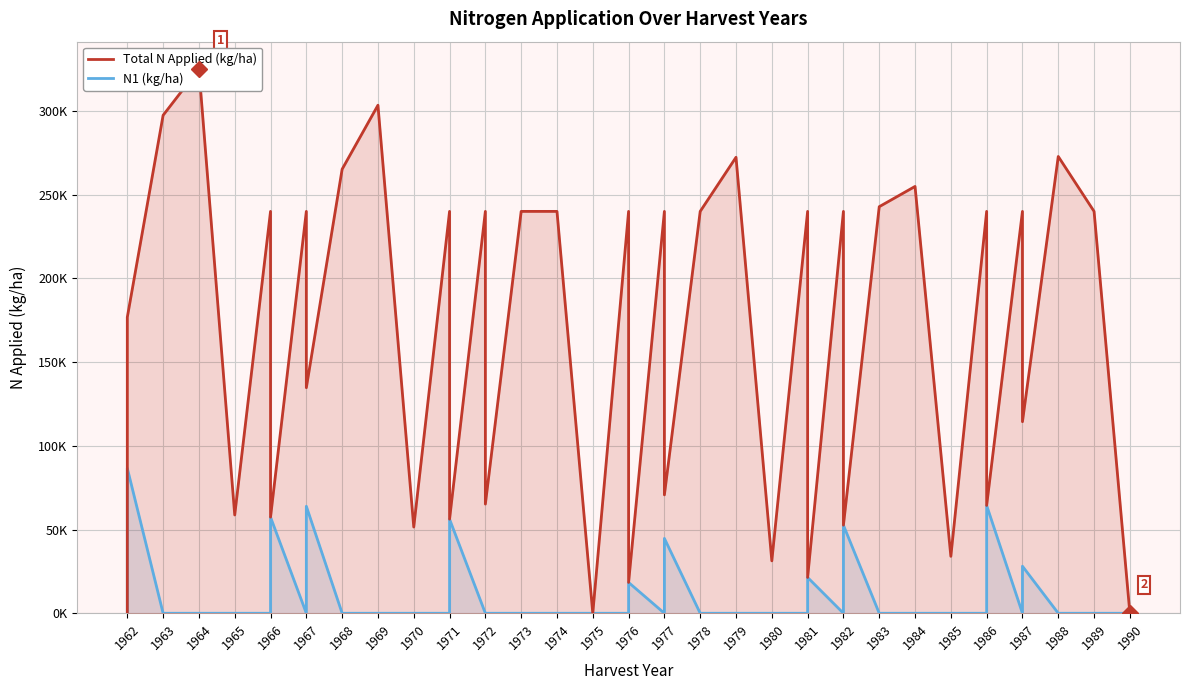

Rank the series by their average value, from highest to lowest.

Total N Applied (kg/ha), N1 (kg/ha)